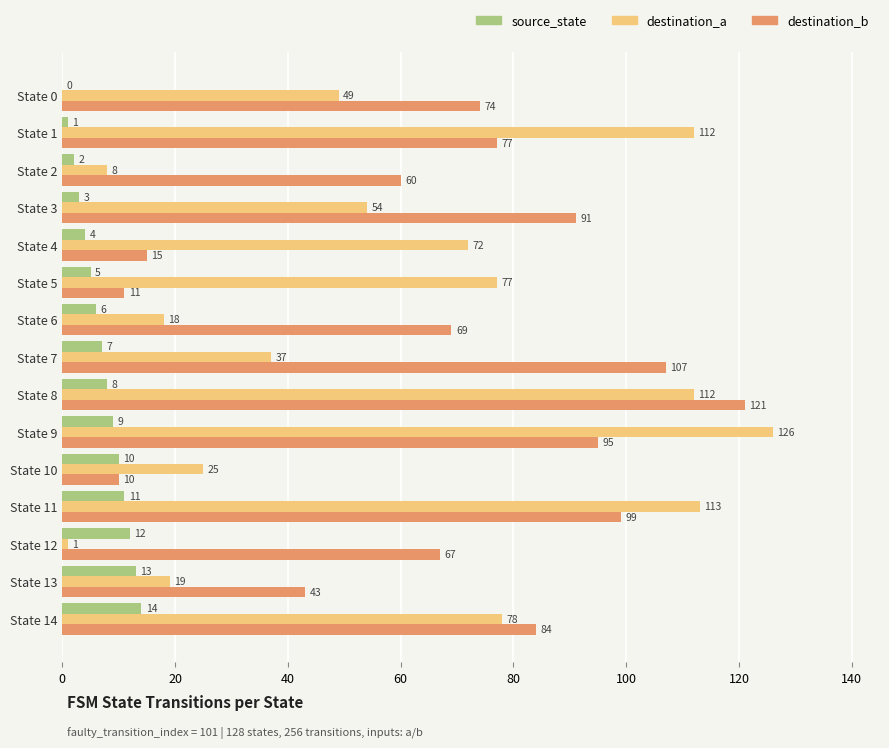

Where is destination_a nearest to the value 63?

State 3